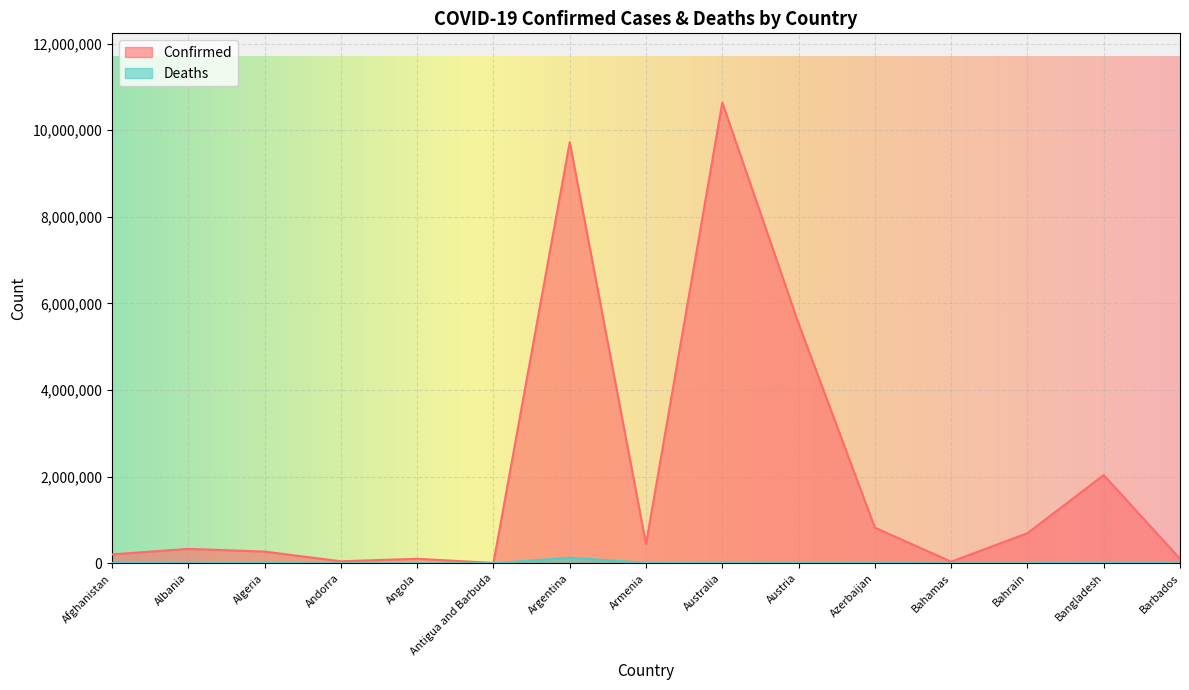

True or false: Confirmed and Deaths cross at least once.

False